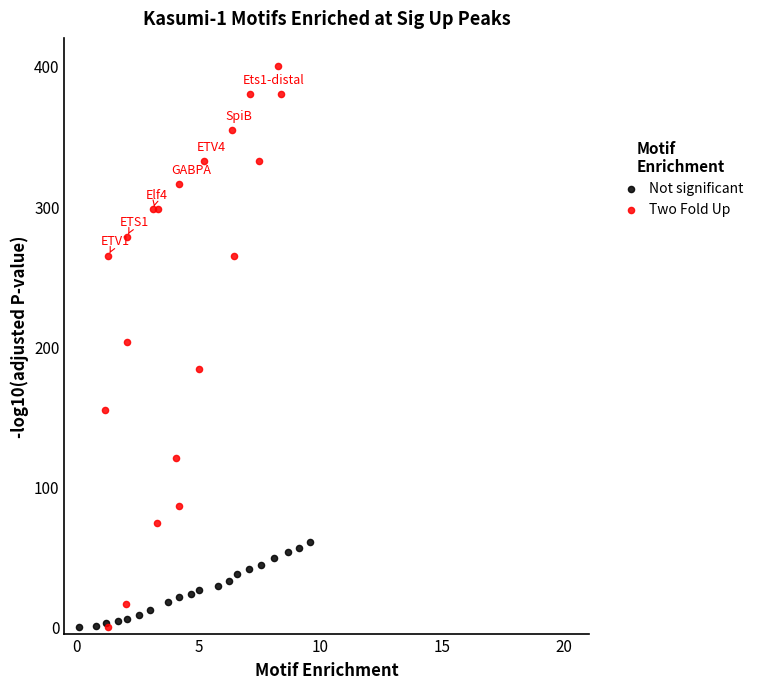

What are all the series names shown in the legend?

Not significant, Two Fold Up